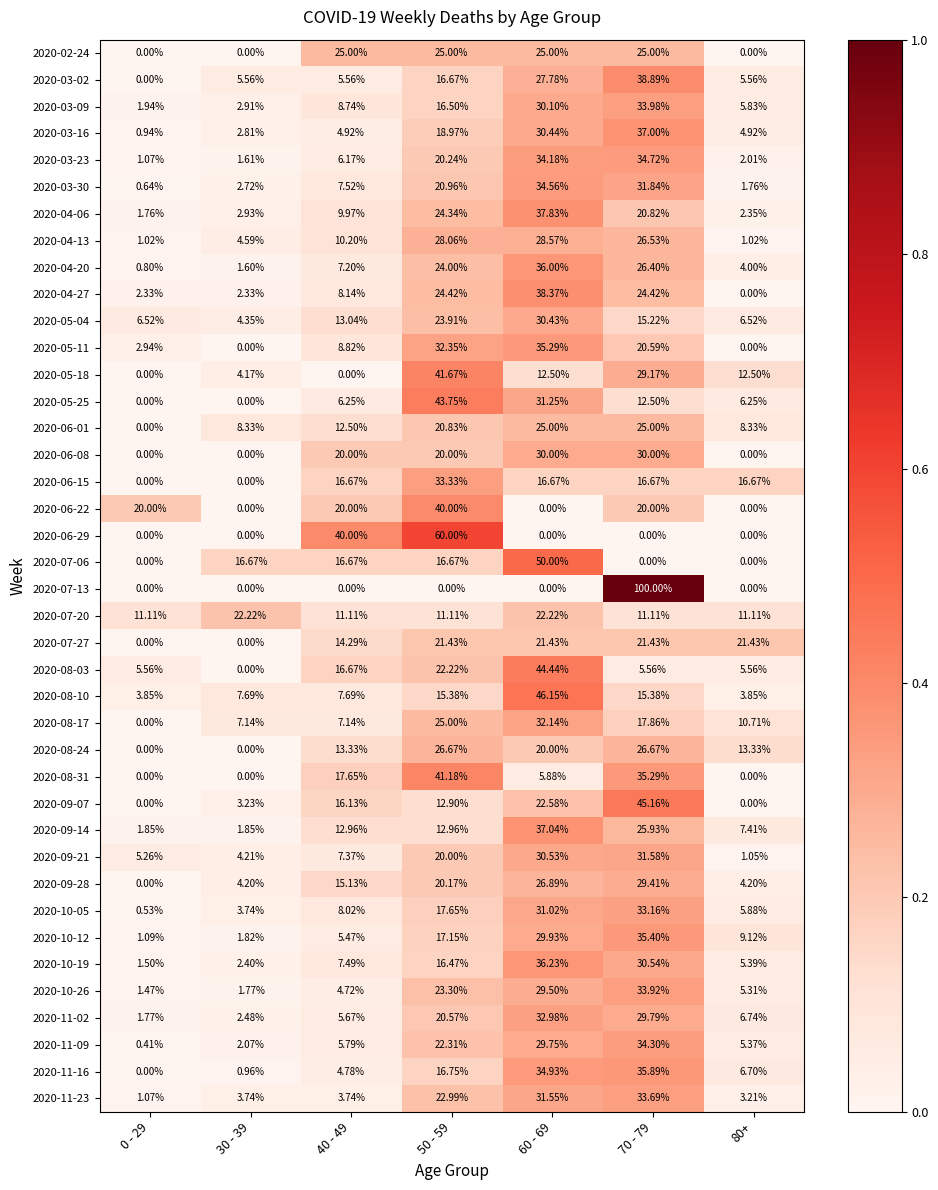

What is the spread (max minus min) of values at 0 - 29?

20.0